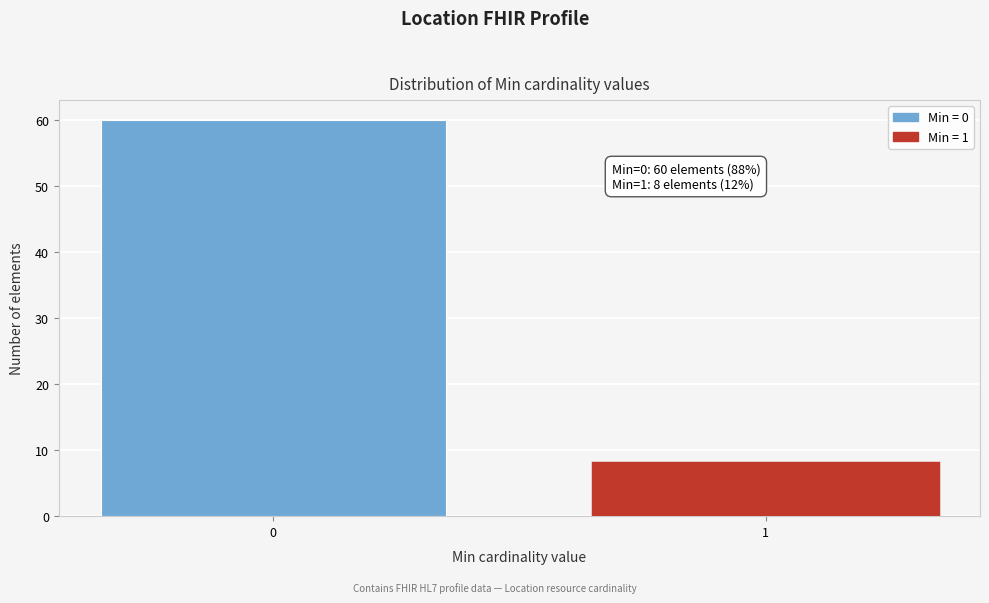

Reading left to right, extract all data points from this chart.

60	8